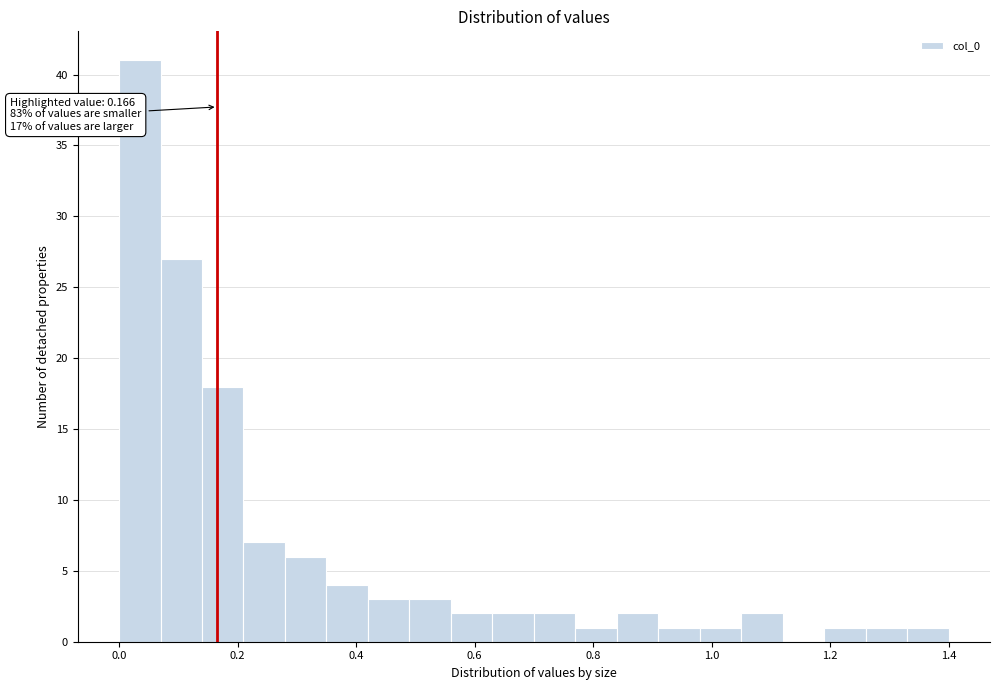

Read against the x-axis, roughly where is the centre of the tallest bar?

0.04